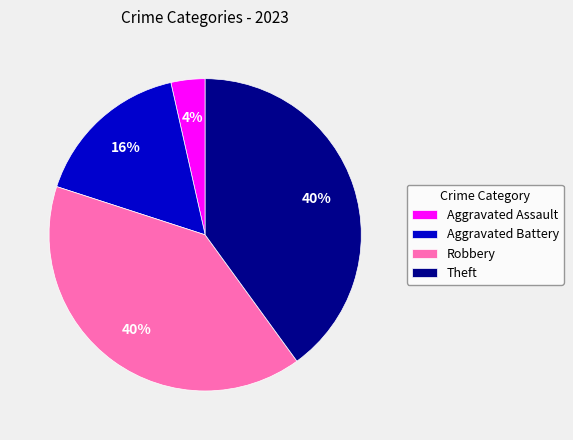

What is the smallest slice in the pie chart?

Aggravated Assault